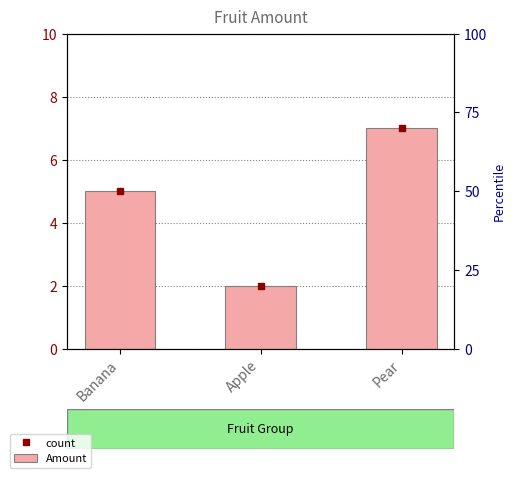

At which label does the data first exceed 5?

Pear